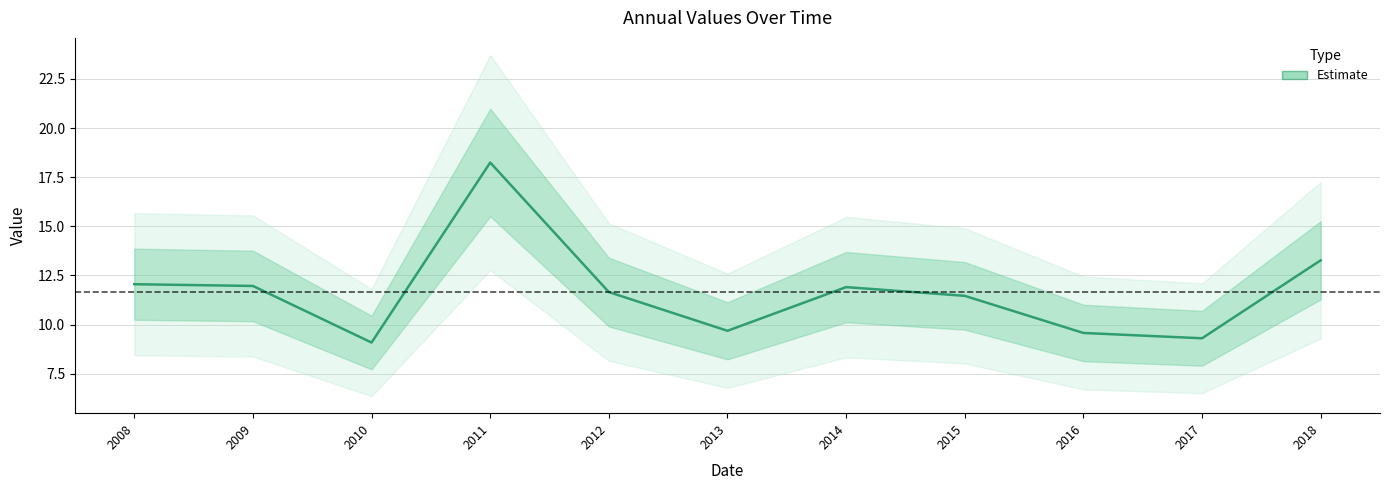

List the labels in order of value, largest first.

2011, 2018, 2008, 2009, 2014, 2012, 2015, 2013, 2016, 2017, 2010